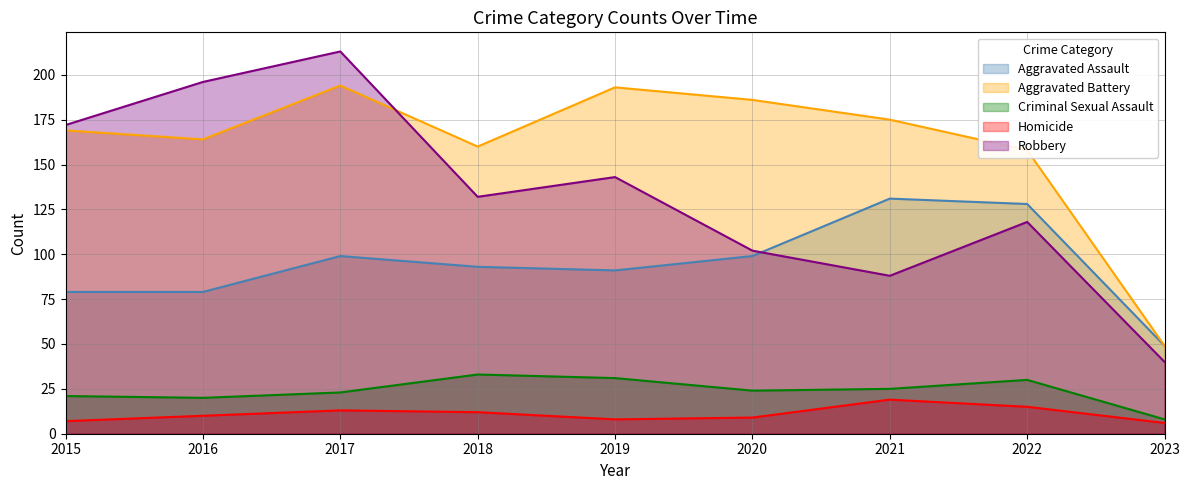

How many values in the Aggravated Assault series exceed 93?

4